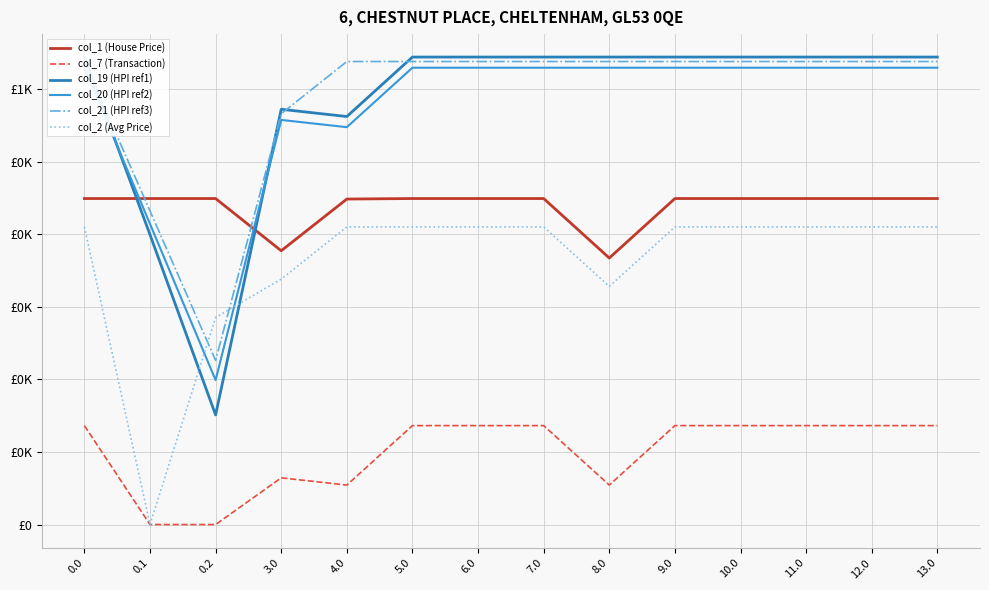

Where is col_21 (HPI ref3) nearest to the value 432?

0.1